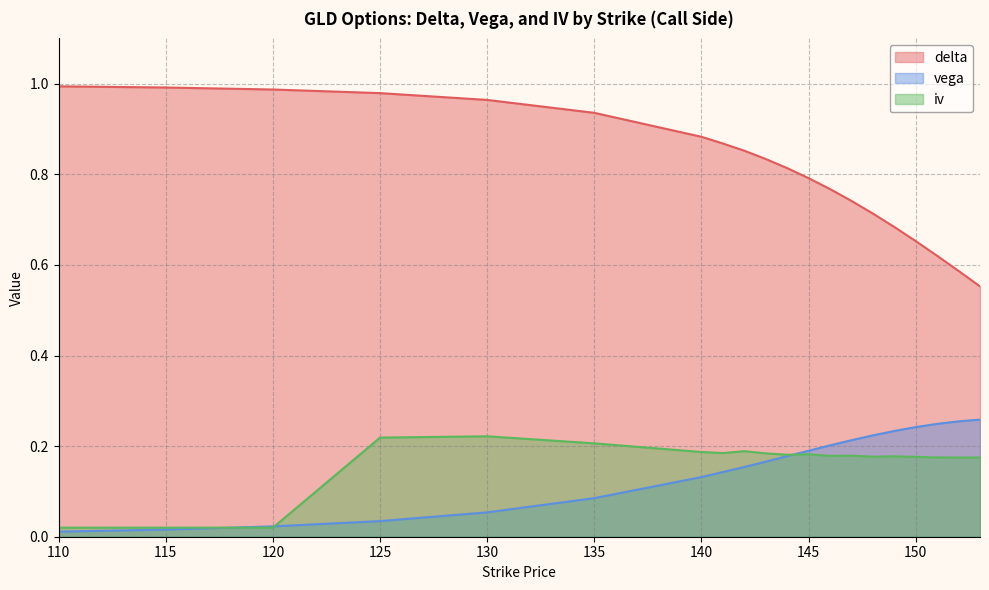

List the series in order of their peak value, lowest first.

iv, vega, delta